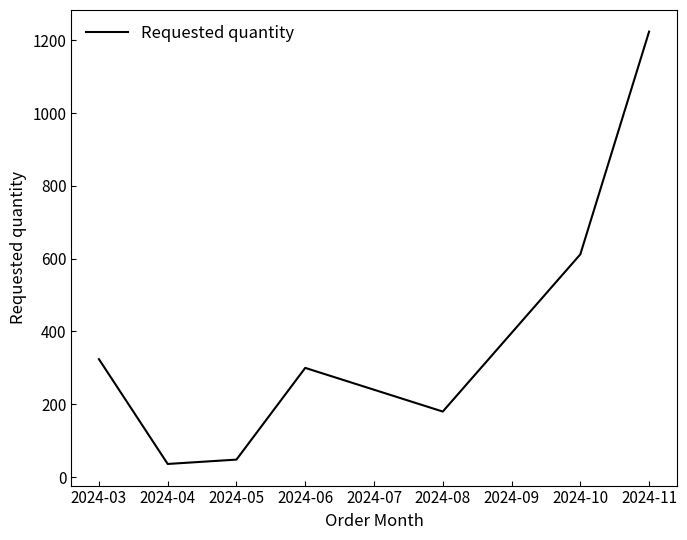

How many lines are shown in the chart?

1